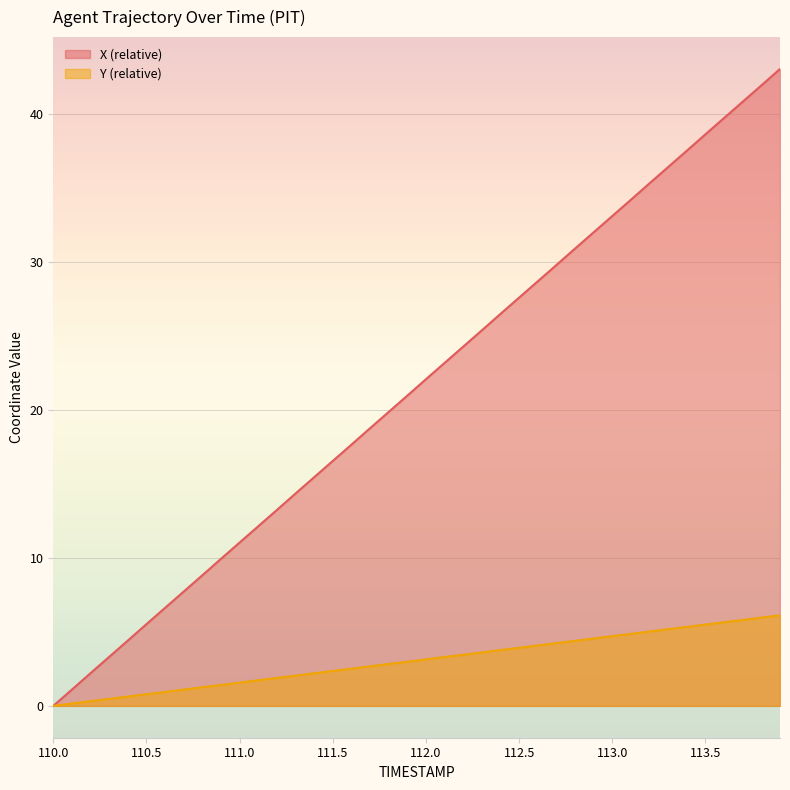

Is the value of X at 110.5 greater than the value of Y at 111.3?

Yes